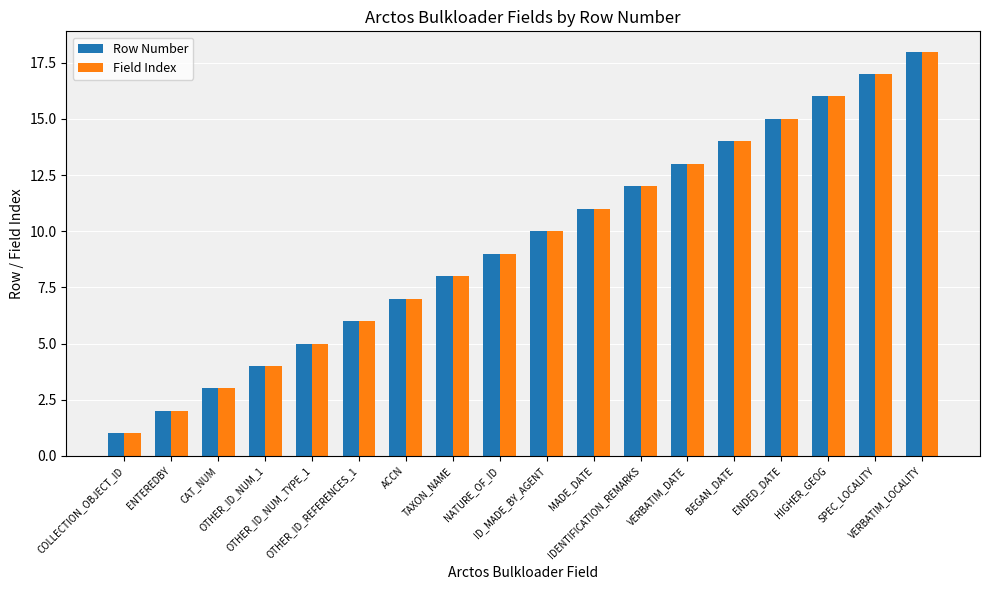

What is the difference between the maximum and minimum values in the Field Index series?

17